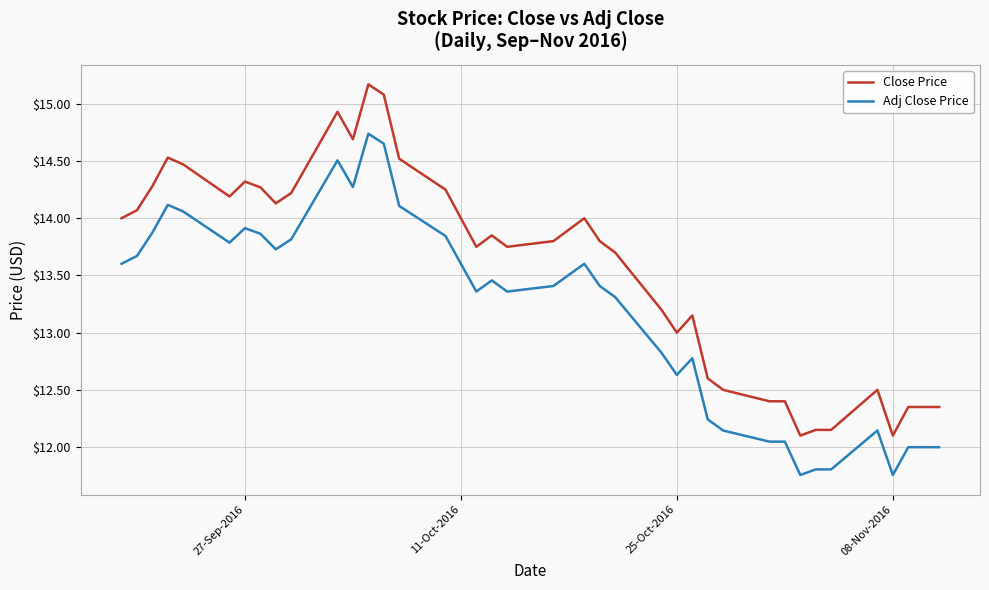

What is the greatest value displayed?

15.2